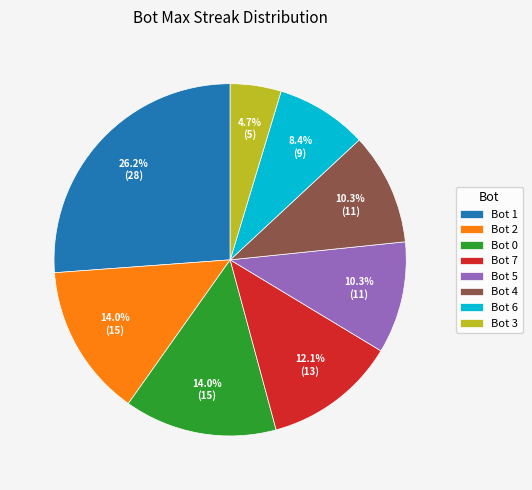

How much of the chart is everything except Bot 4?

89.7%